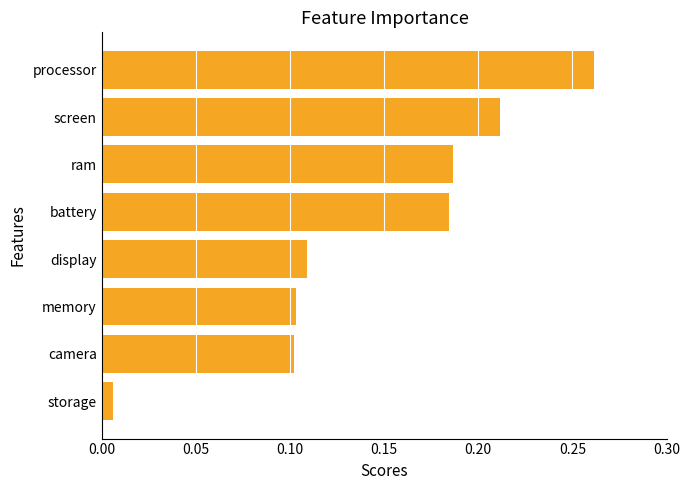

Between camera and storage, which is larger?

camera